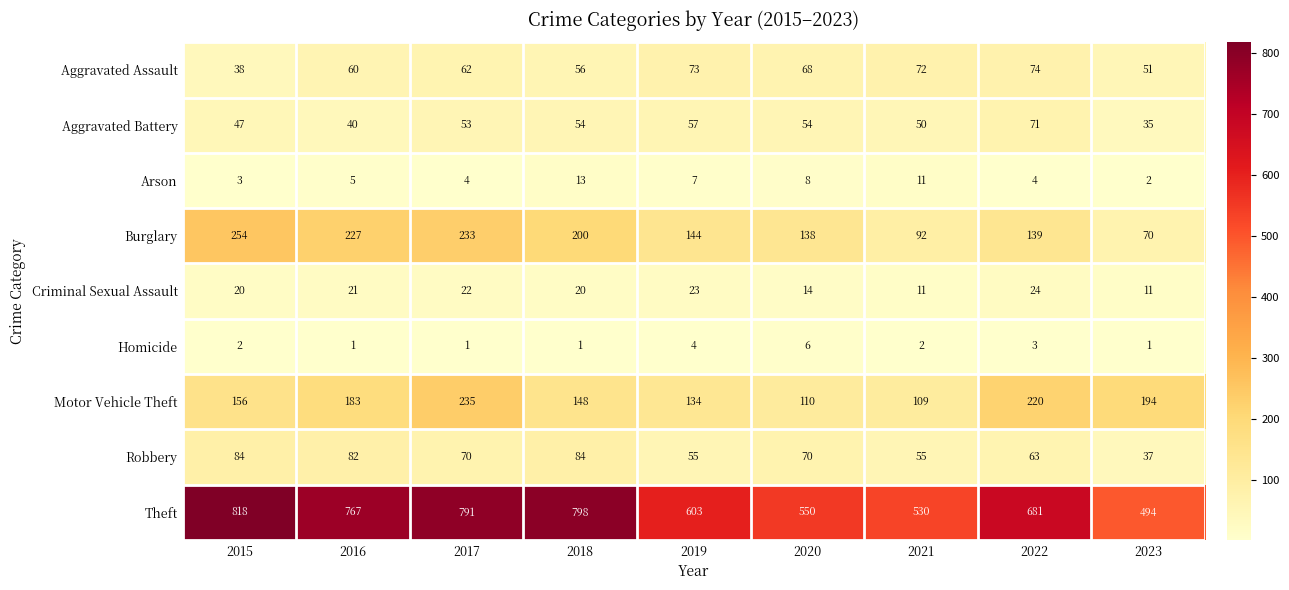

At which label does Robbery first exceed 70?

2015